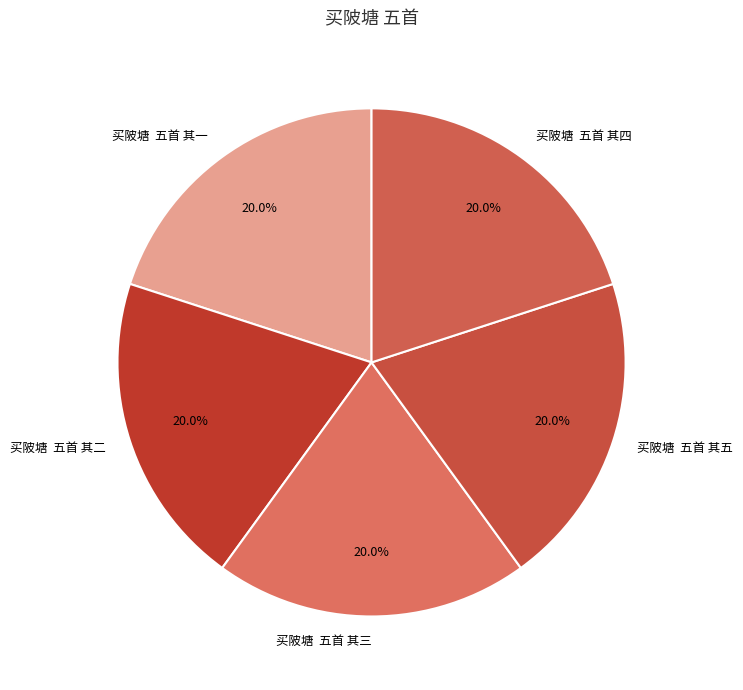

Does any single category account for the majority?

No